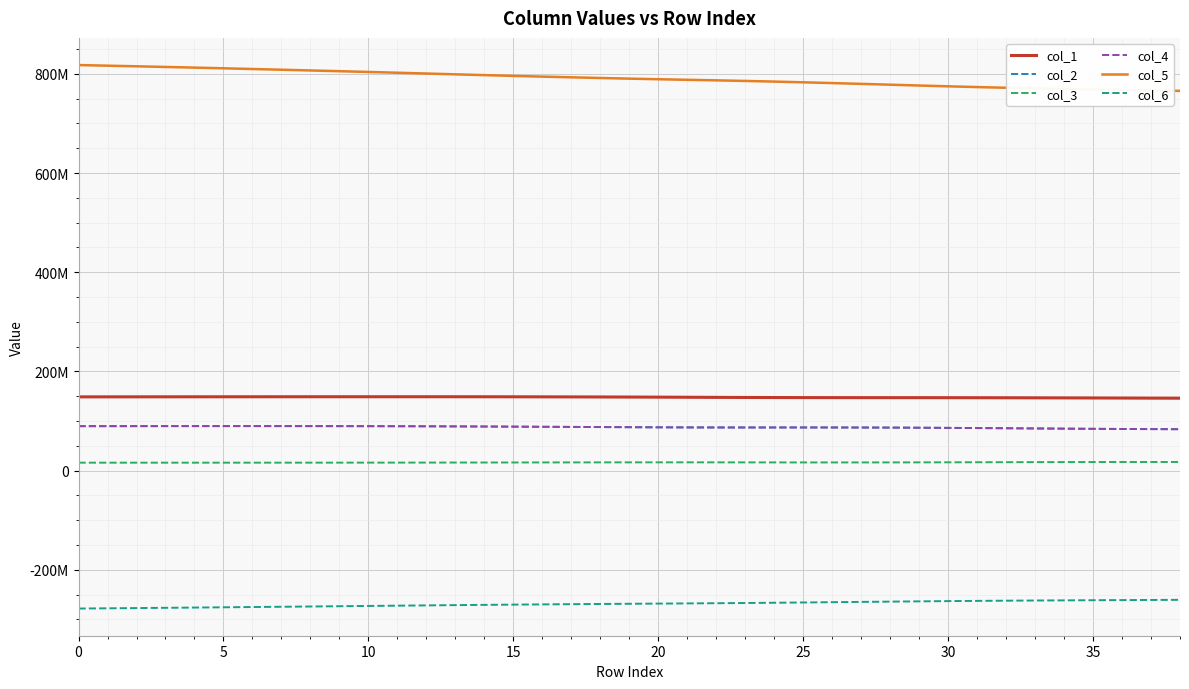

Does the chart have visible grid lines?

Yes